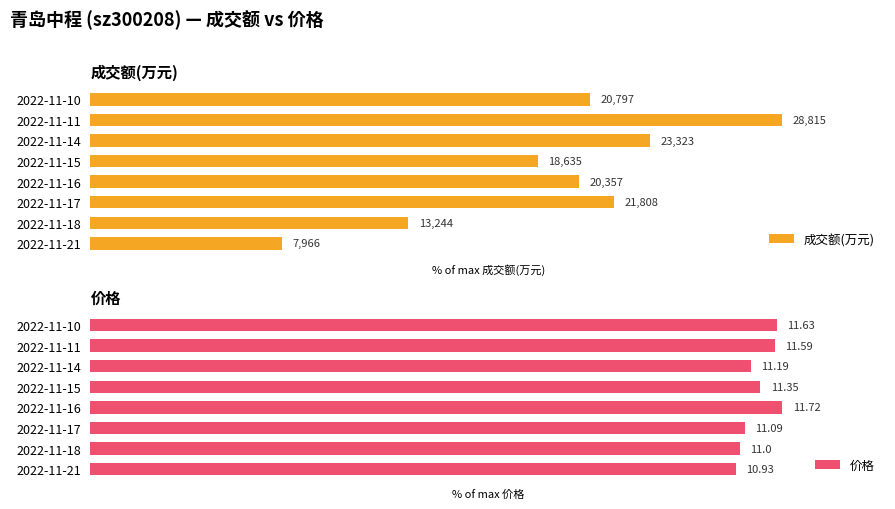

Rank the series at 2022-11-10 from highest to lowest value.

价格, 成交额(万元)